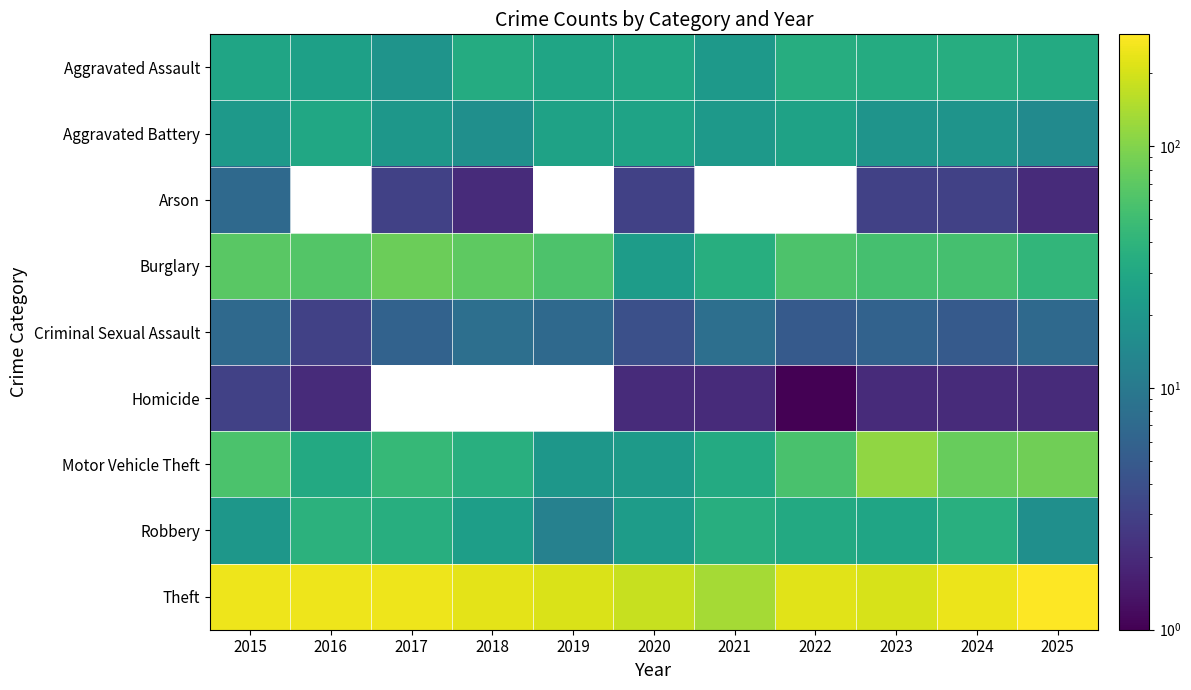

At which category is the sum across all series the highest?

2025